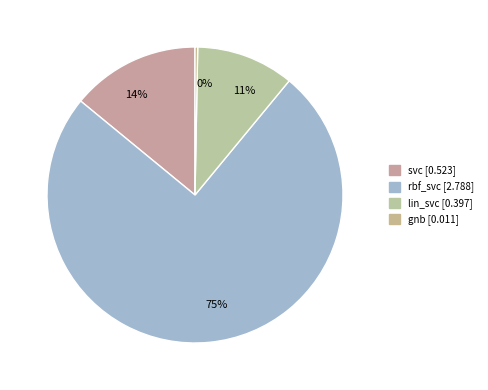

Between lin_svc and gnb, which is larger?

lin_svc